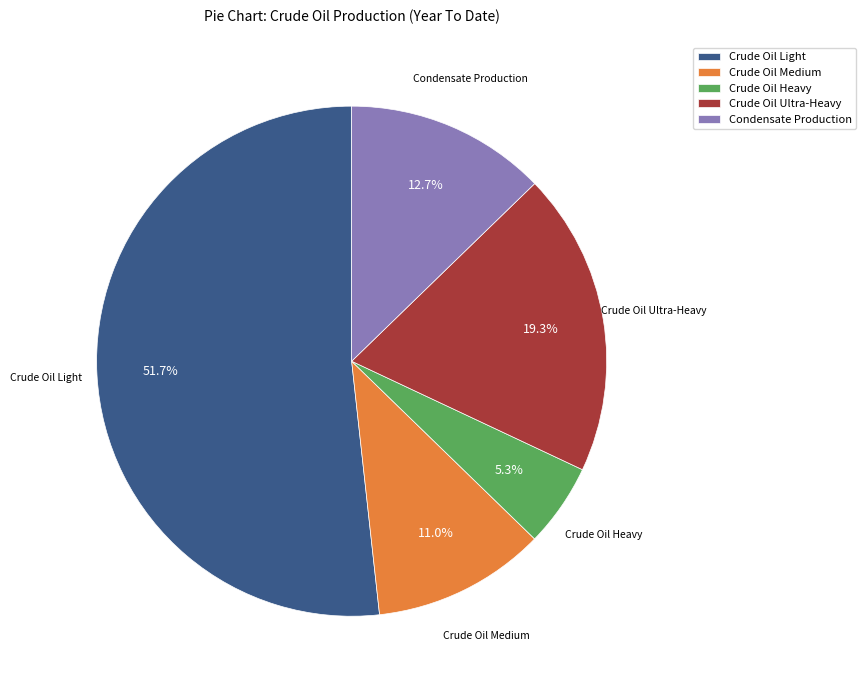

What is the ratio of the value at Crude Oil Ultra-Heavy to the value at Condensate Production?

1.5